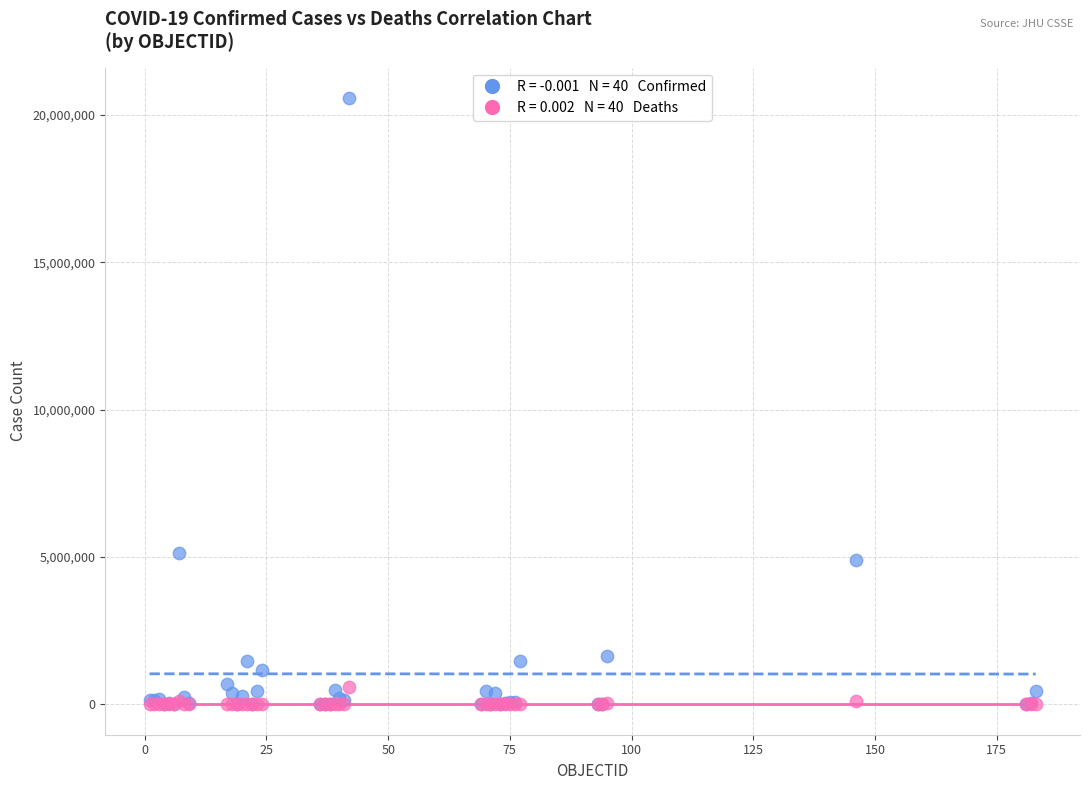

Across all series, what Y value is closest to 10285447?

5133831